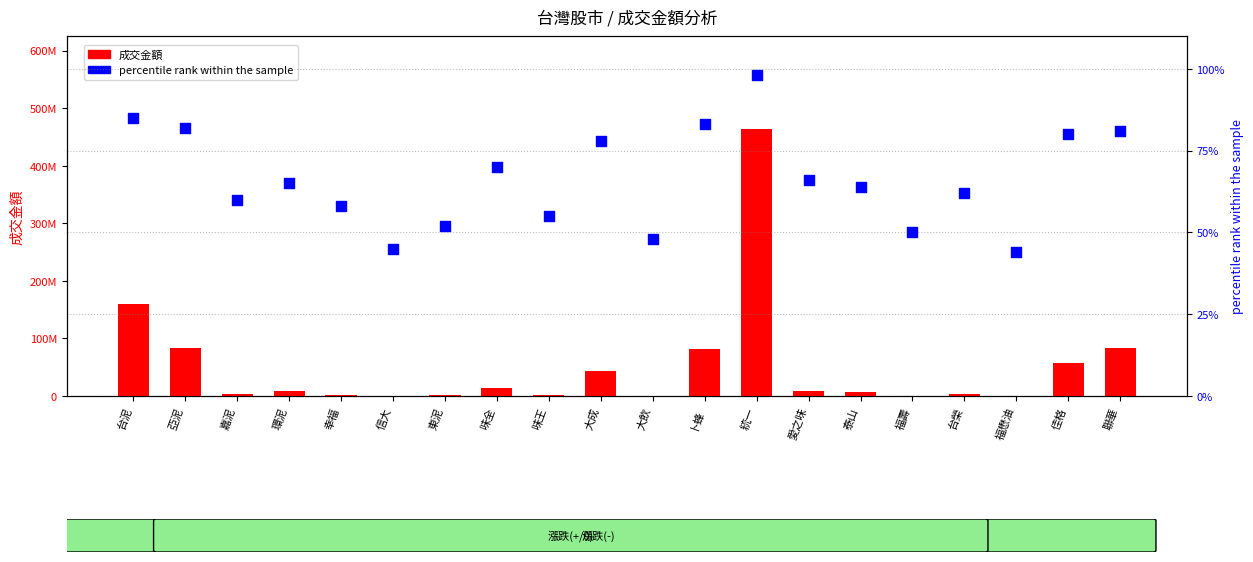

What is the total value across all series at 味王?

1796937